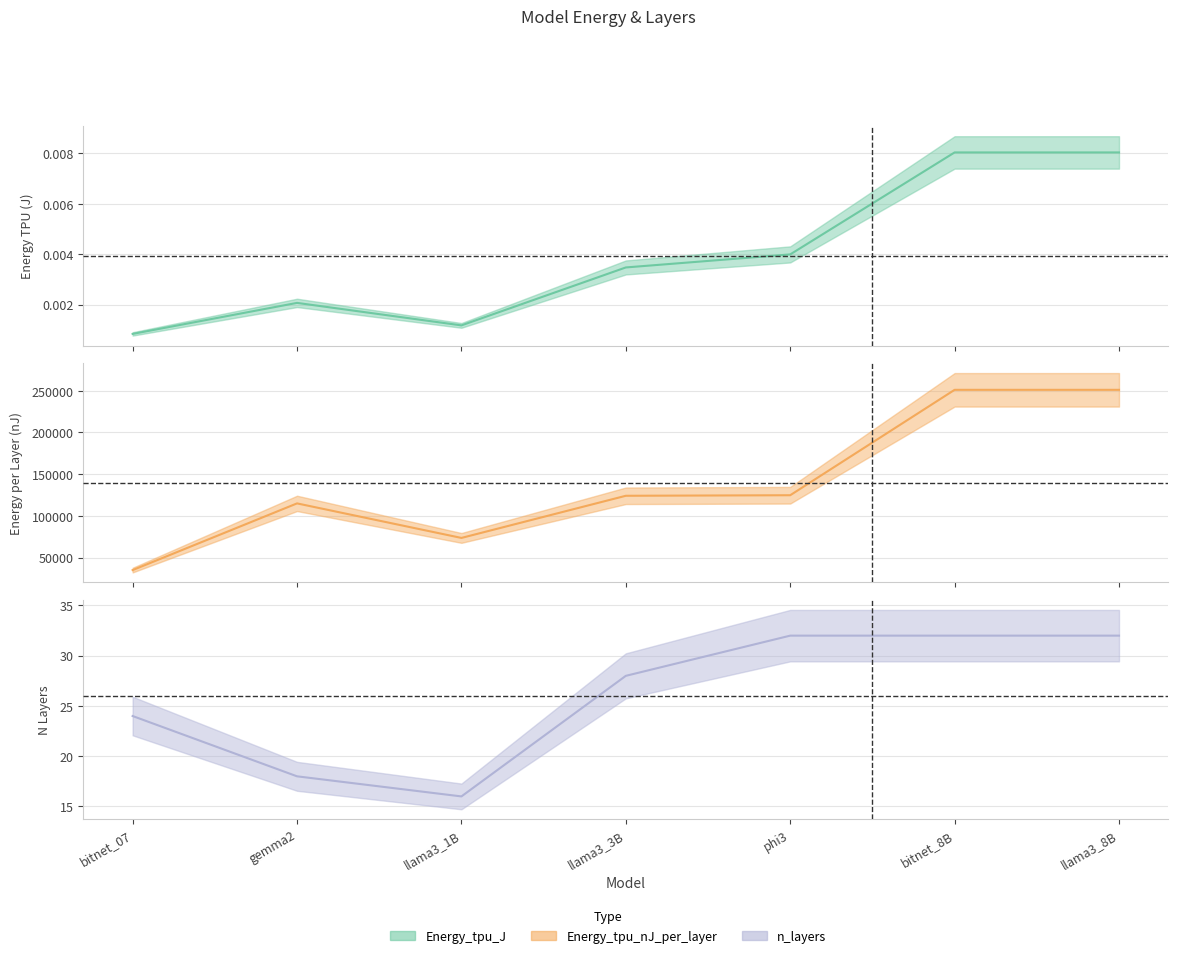

What is the difference between the maximum and minimum values in the n_layers series?

16.0